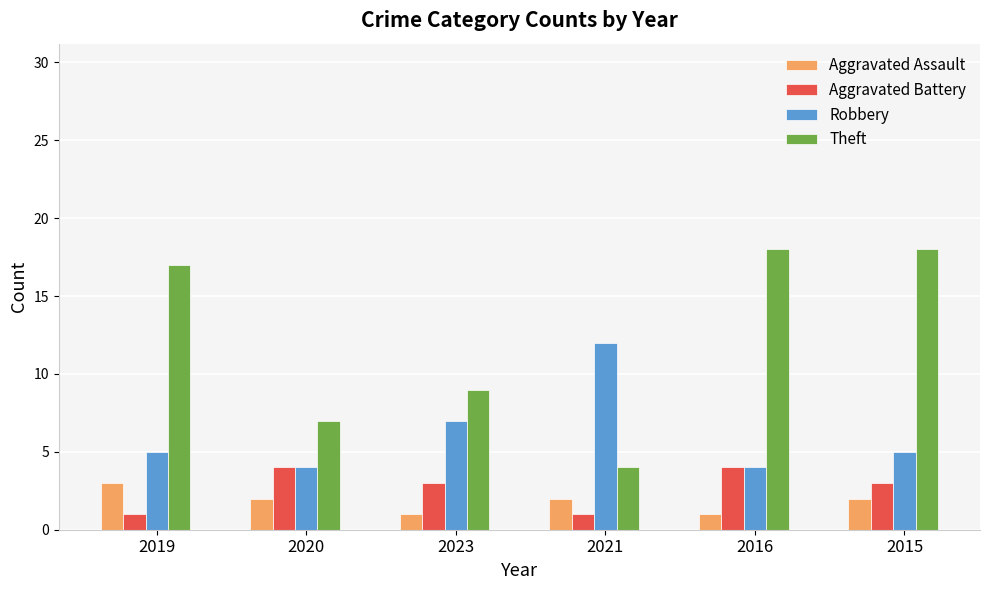

What is the label of the 5th bar from the left?

2016